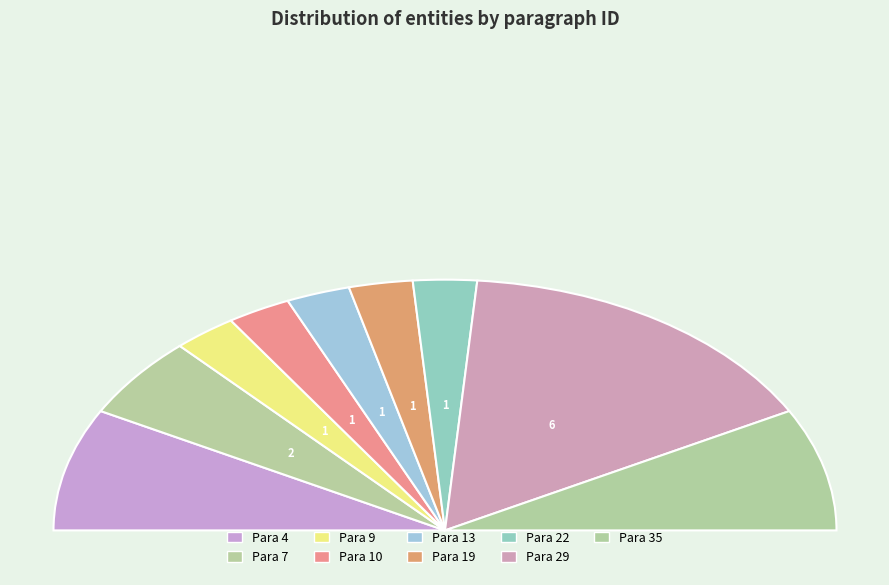

Count the number of slices in the pie.

9